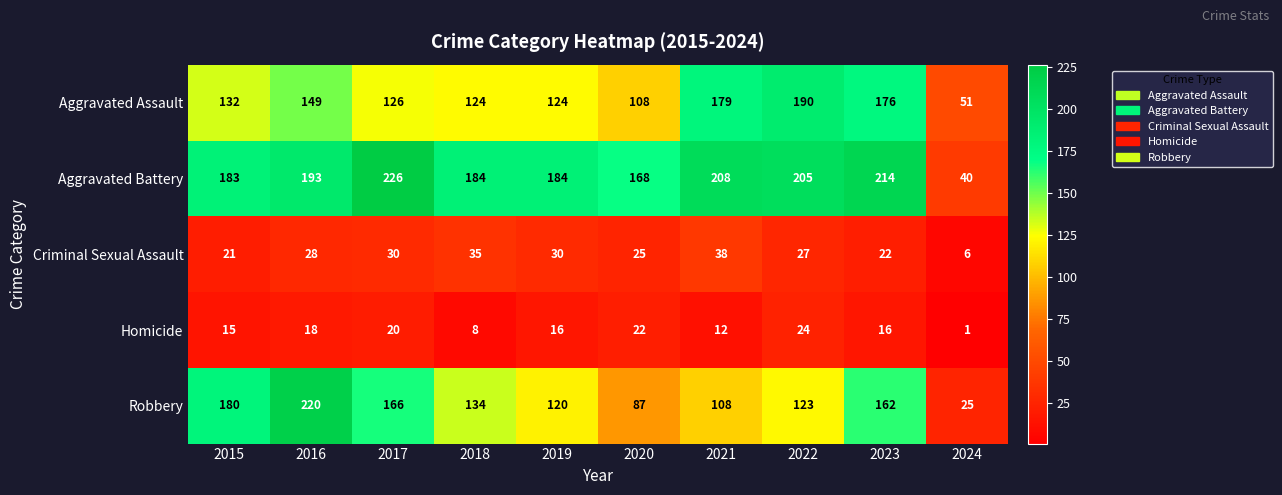

What is the greatest value displayed?

226